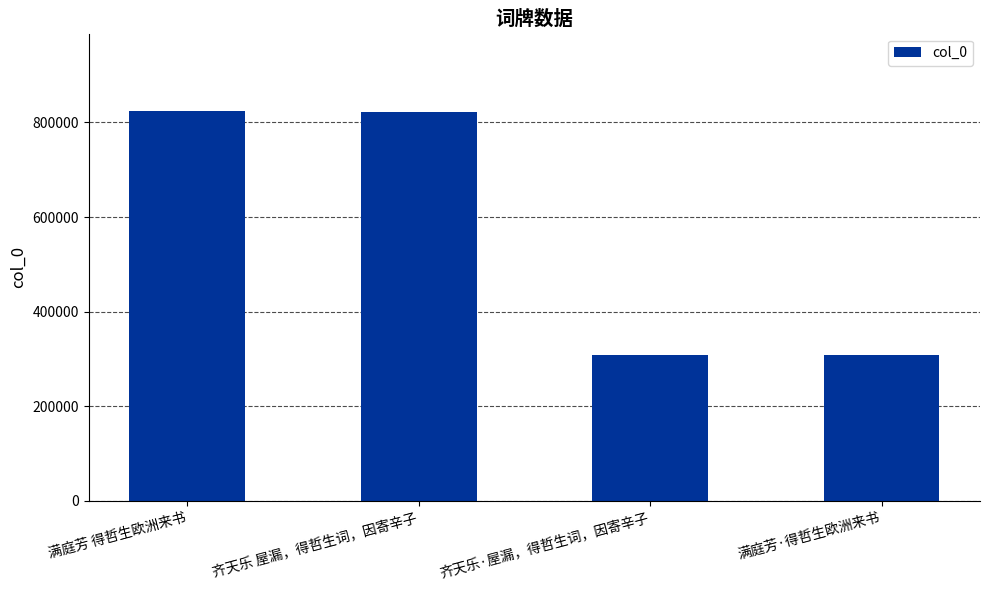

What is the greatest value displayed?

823244